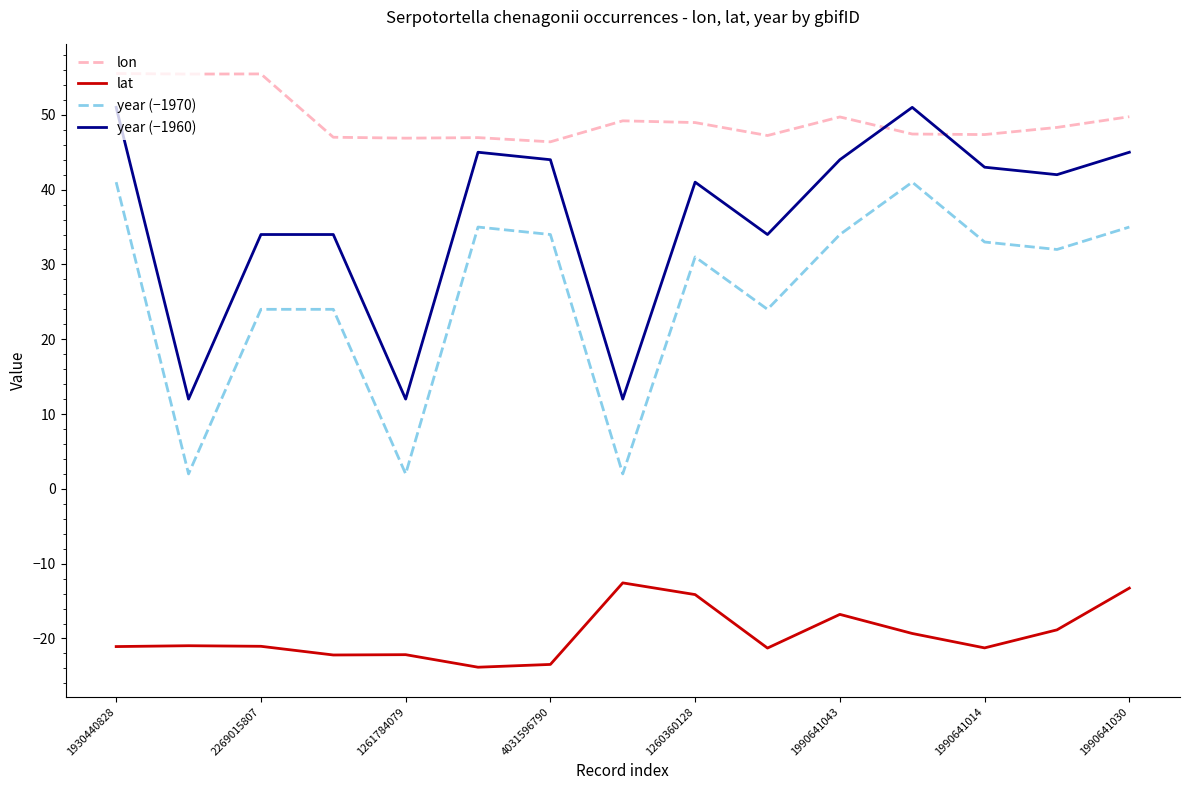

True or false: year (−1960) and lat intersect in this chart.

False